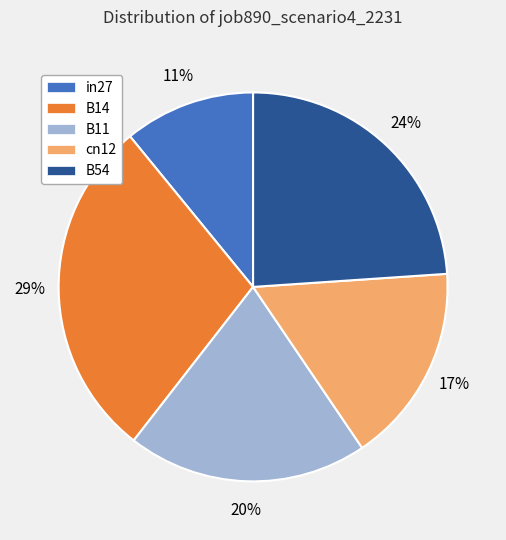

Which has a higher value, B14 or B11?

B14